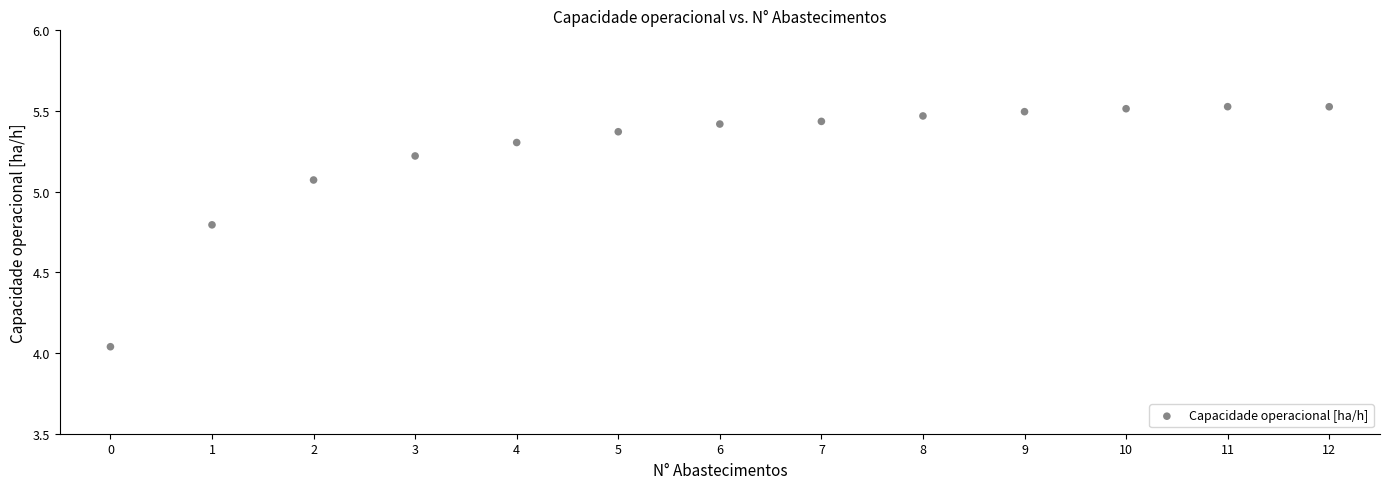

What is the range of Y values (max minus min)?

1.5